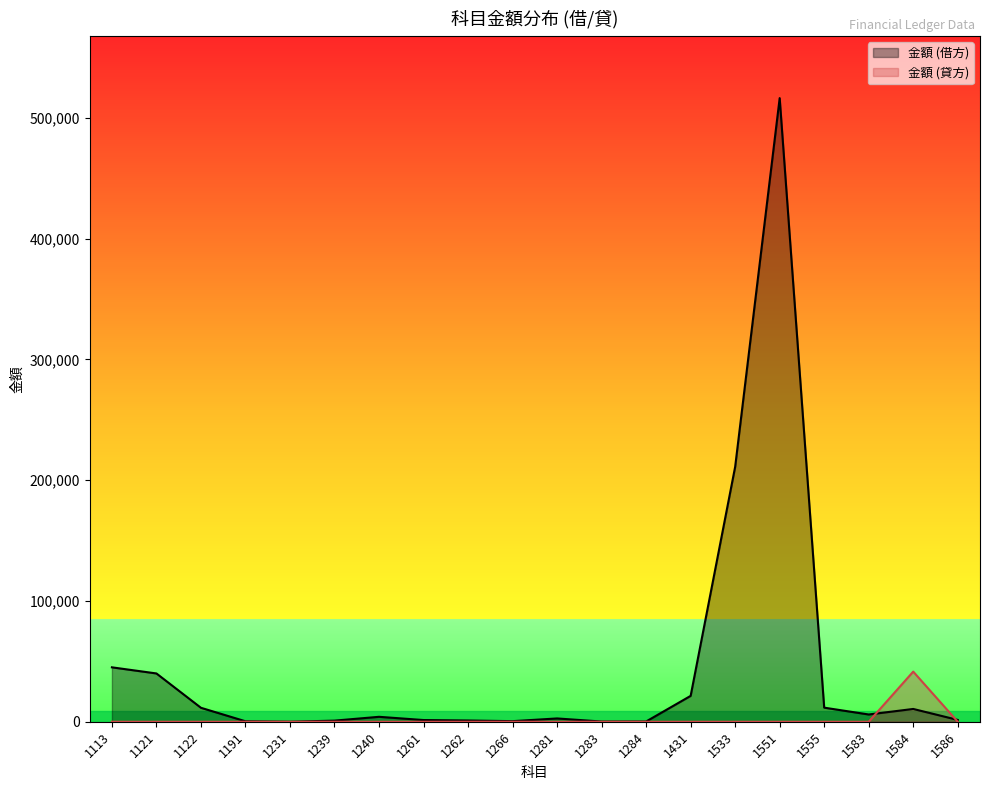

What are all the series names shown in the legend?

金額 (借方), 金額 (貸方)